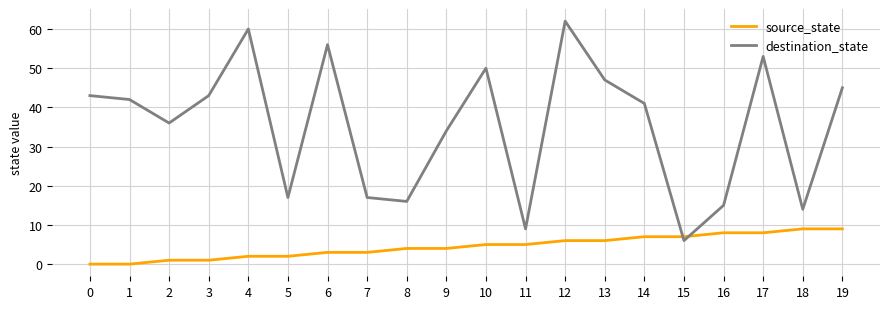

Which series has the largest total across all categories?

destination_state